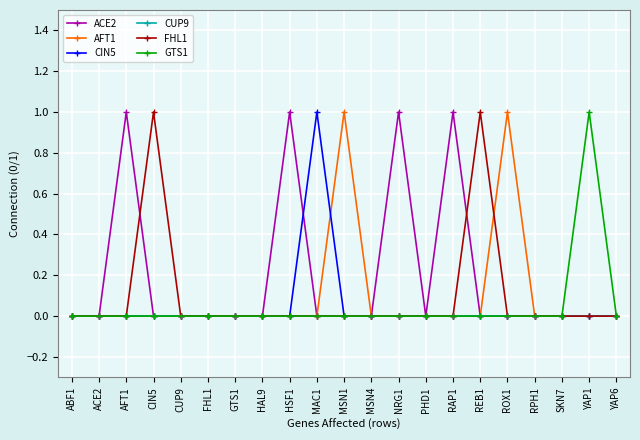

Is this an area chart (filled region under the line)?

No